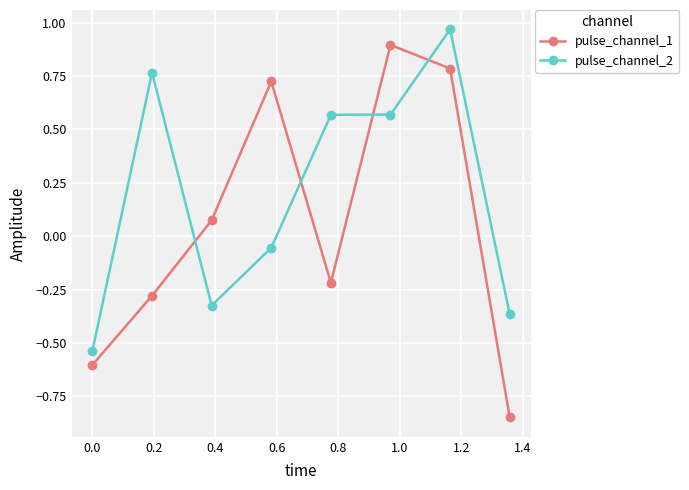

Which series has the widest spread of values?

pulse_channel_1